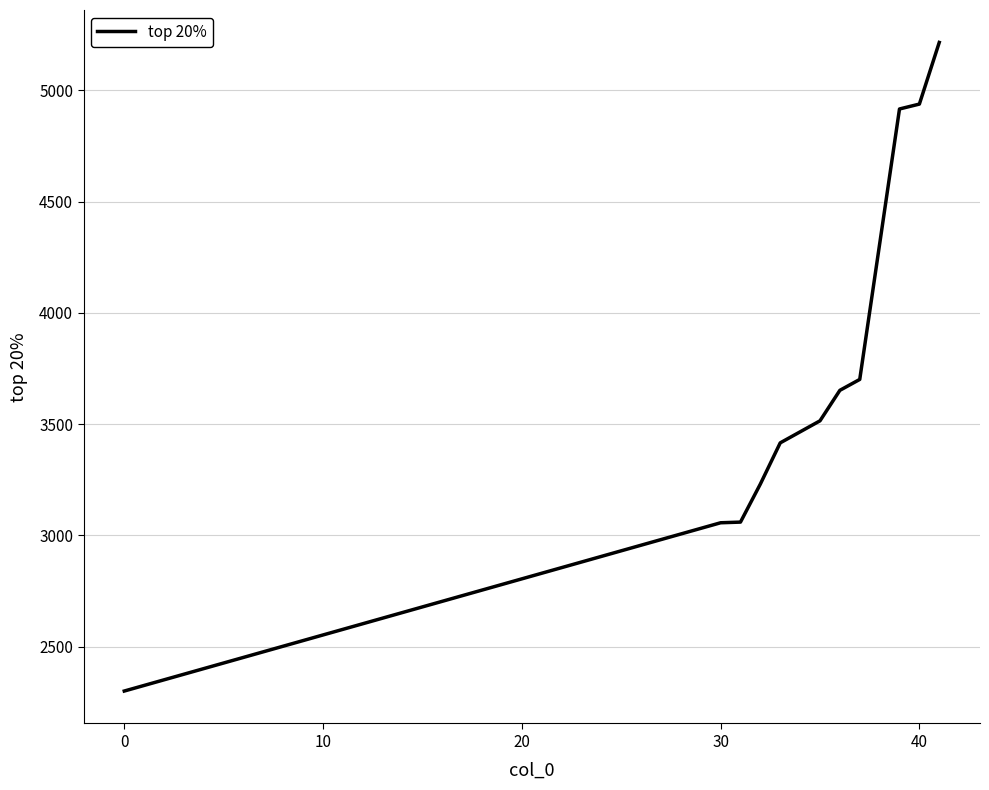

What is the maximum value shown in the chart?

5215